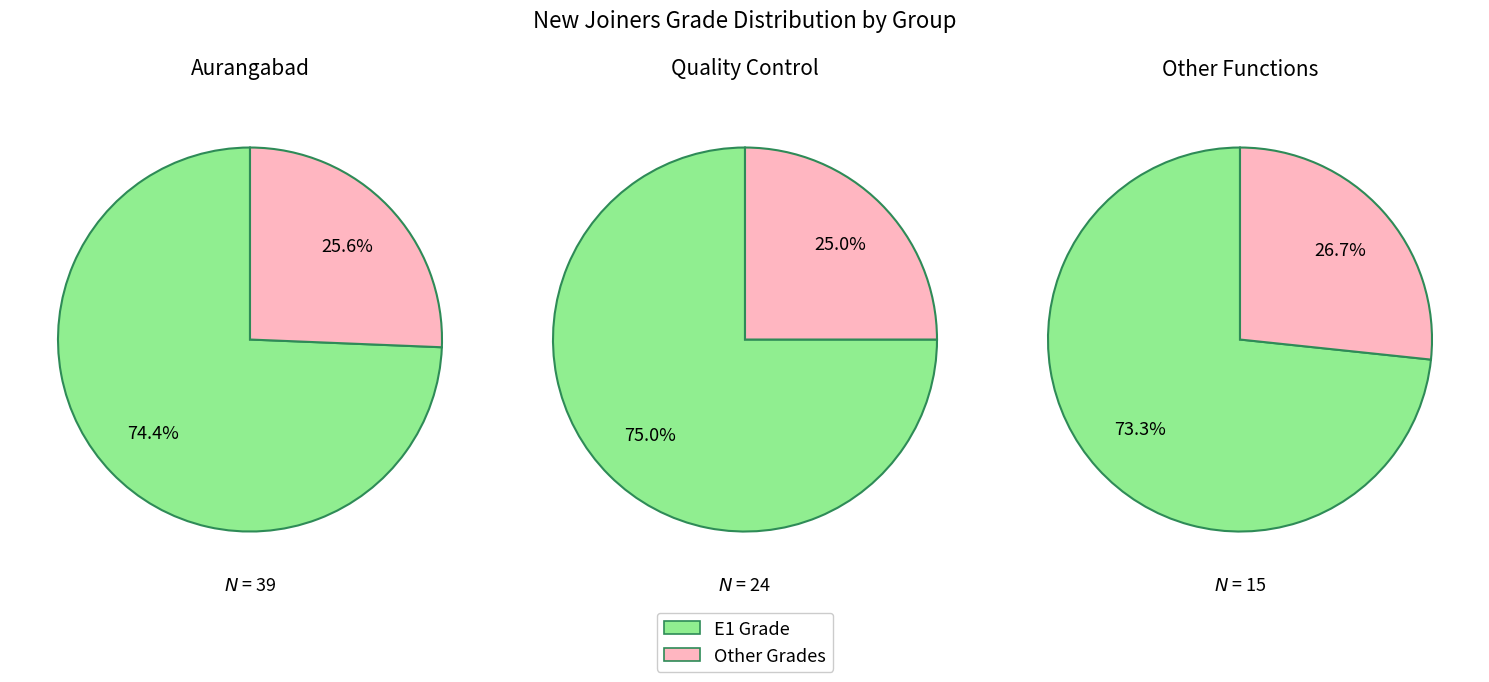

How many segments does this pie chart have?

3